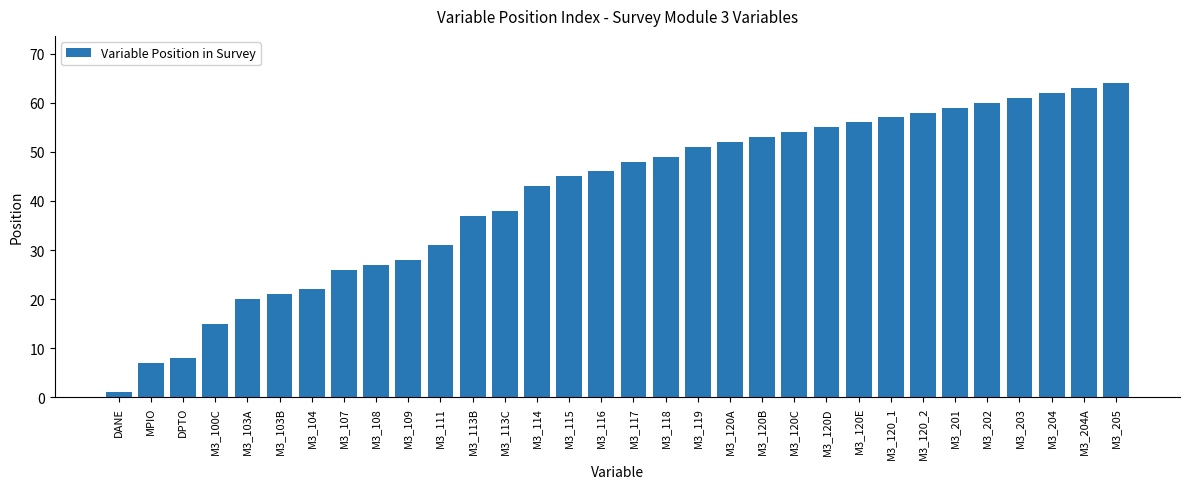

Reading left to right, list all the values displayed in this chart.

1	7	8	15	20	21	22	26	27	28	31	37	38	43	45	46	48	49	51	52	53	54	55	56	57	58	59	60	61	62	63	64